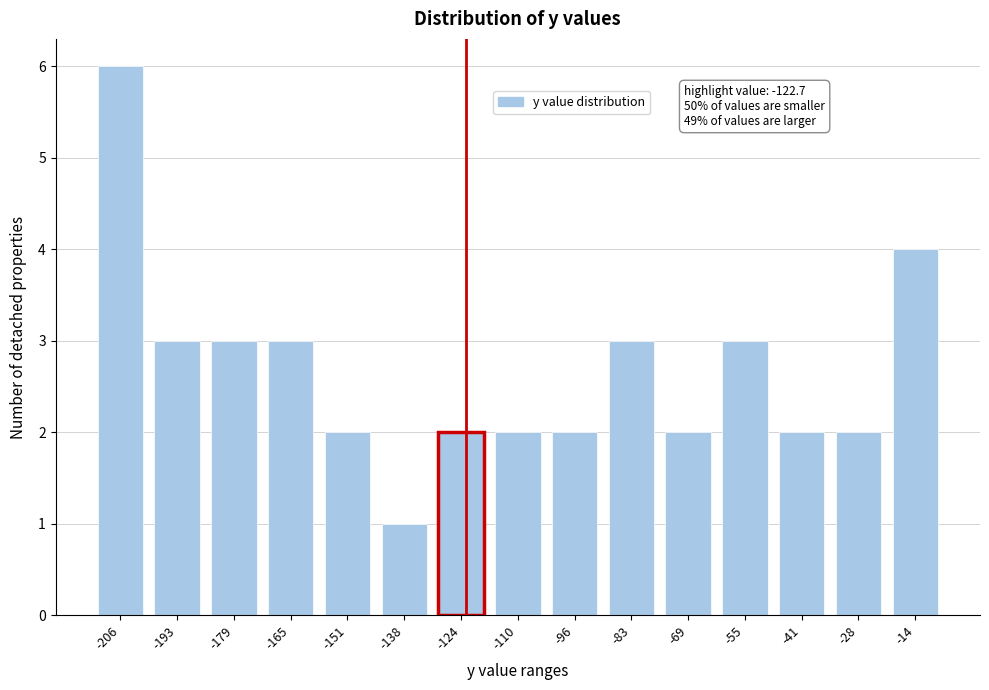

Reading left to right, transcribe all the data shown in this chart.

-206=6	-193=3	-179=3	-165=3	-151=2	-138=1	-124=2	-110=2	-96=2	-83=3	-69=2	-55=3	-41=2	-28=2	-14=4